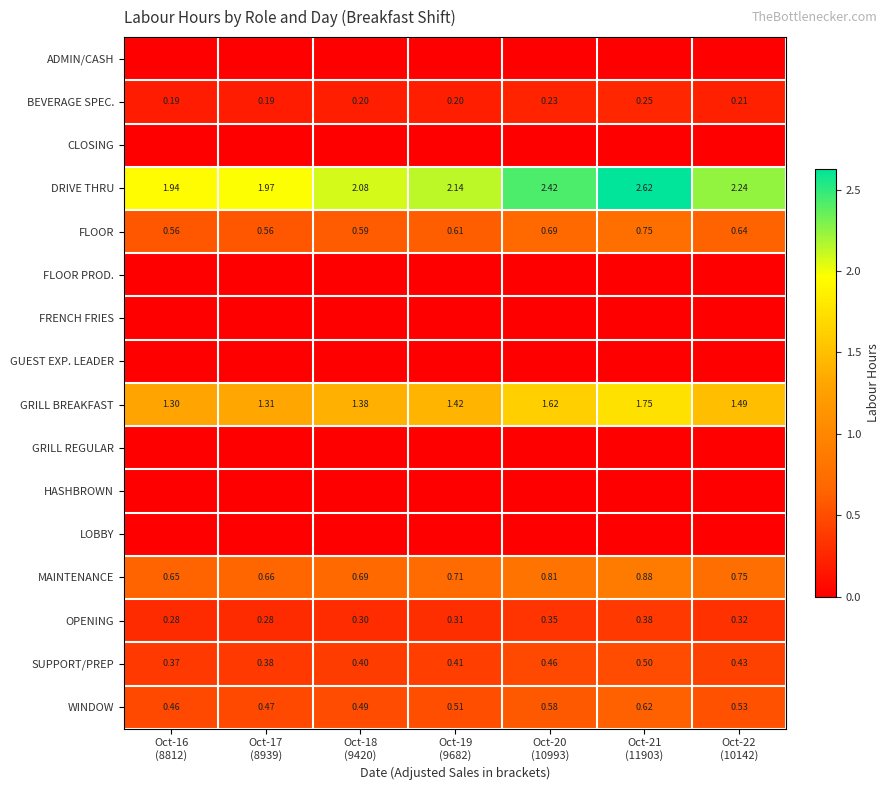

Between Oct-17
(8939) and Oct-16
(8812), which is larger?

Oct-17
(8939)